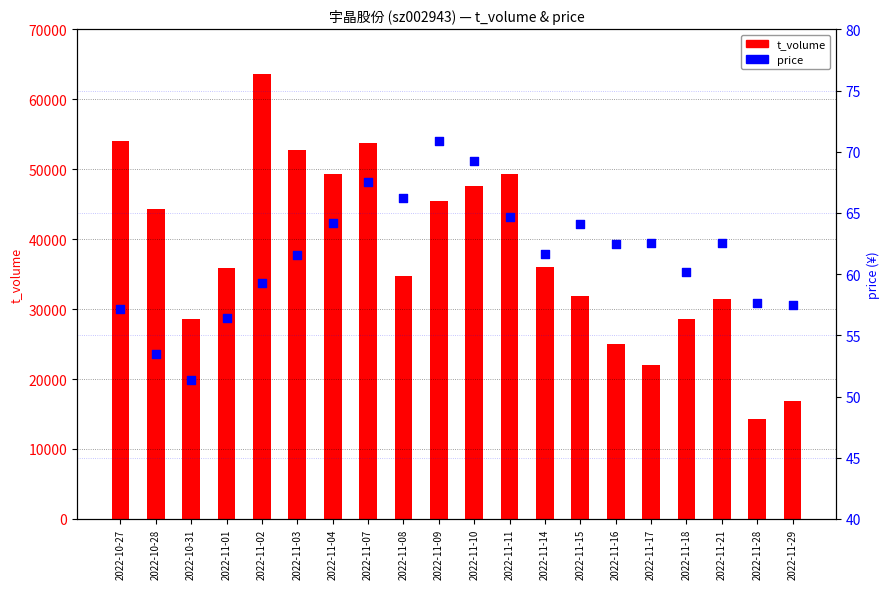

What is the total value across all series at 2022-10-27?

54073.2